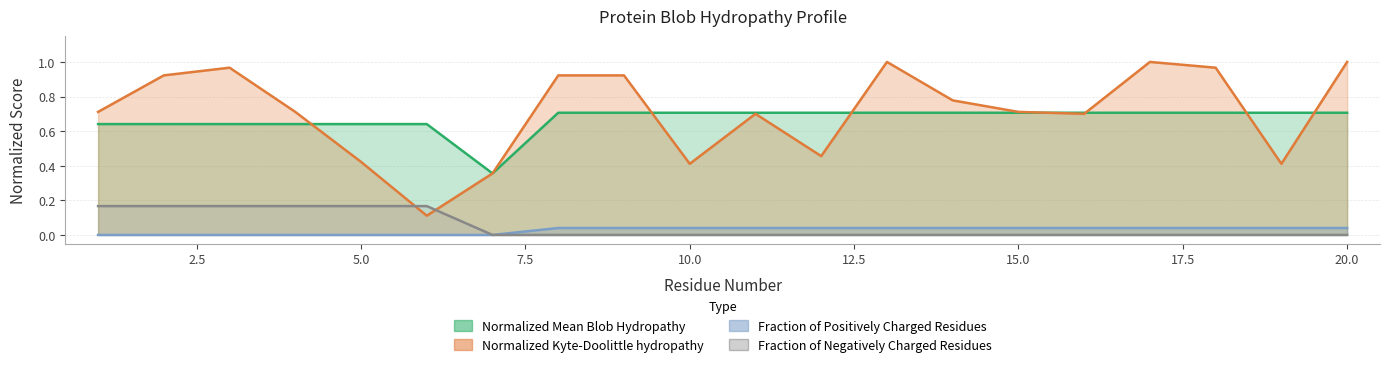

At how many categories does at least one series exceed 0?

20